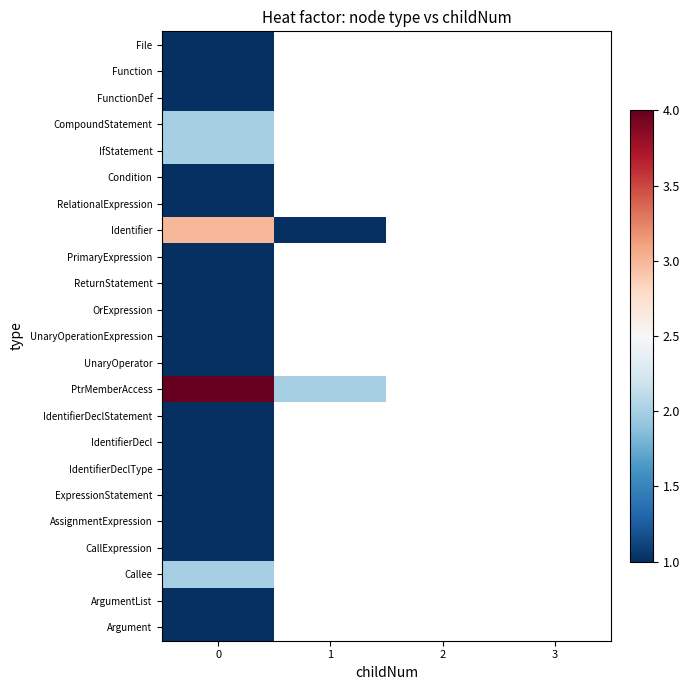

Rank the series at 0 from lowest to highest value.

File, Function, FunctionDef, Condition, RelationalExpression, PrimaryExpression, ReturnStatement, OrExpression, UnaryOperationExpression, UnaryOperator, IdentifierDeclStatement, IdentifierDecl, IdentifierDeclType, ExpressionStatement, AssignmentExpression, CallExpression, ArgumentList, Argument, CompoundStatement, IfStatement, Callee, Identifier, PtrMemberAccess